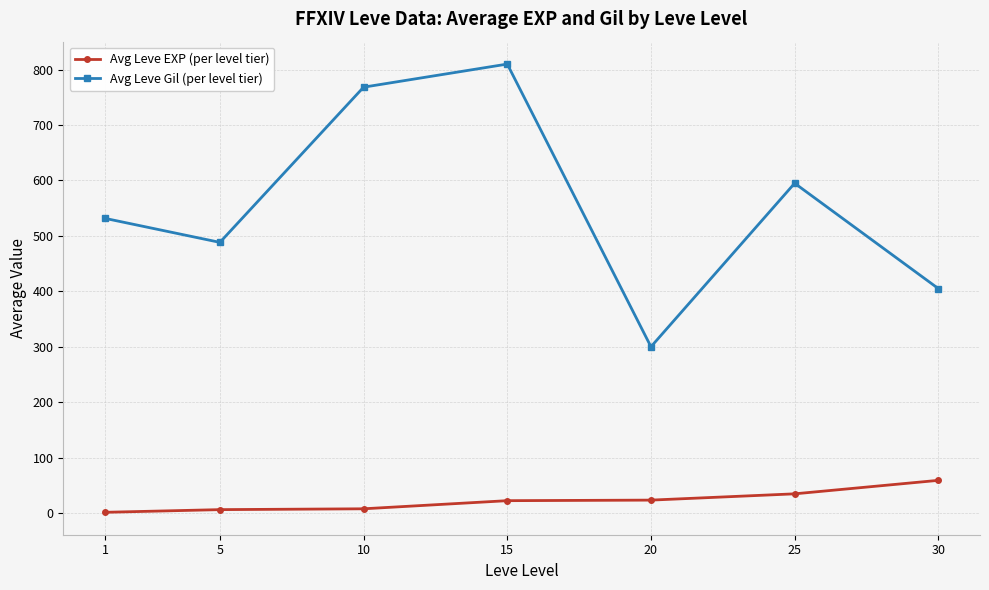

List the series in order of their peak value, lowest first.

Avg Leve EXP (per level tier), Avg Leve Gil (per level tier)